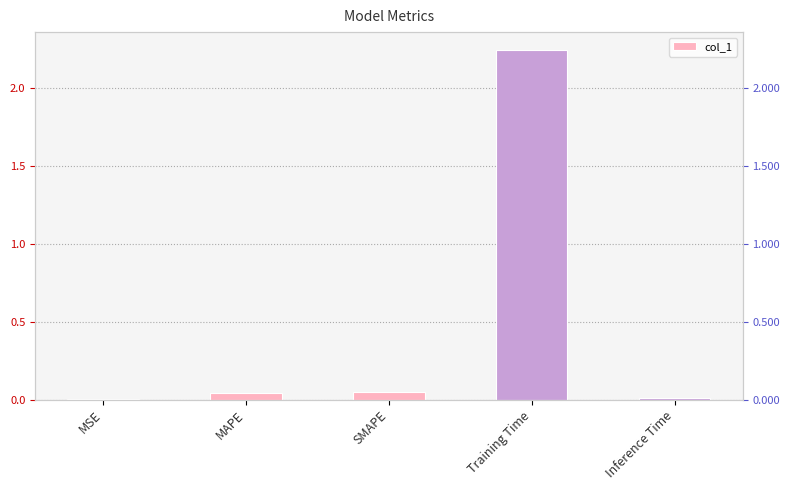

What position from the left is MAPE?

2